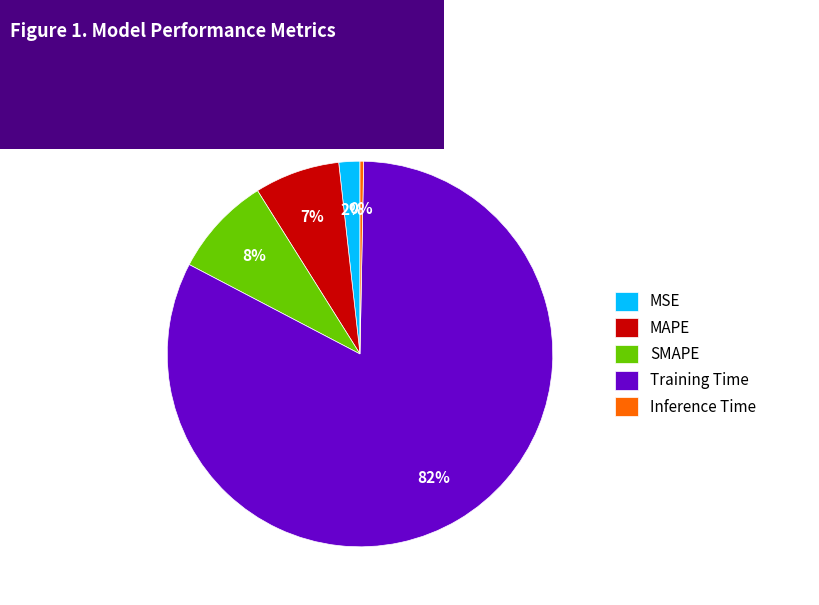

Do SMAPE and MAPE together represent more than half of the pie?

No